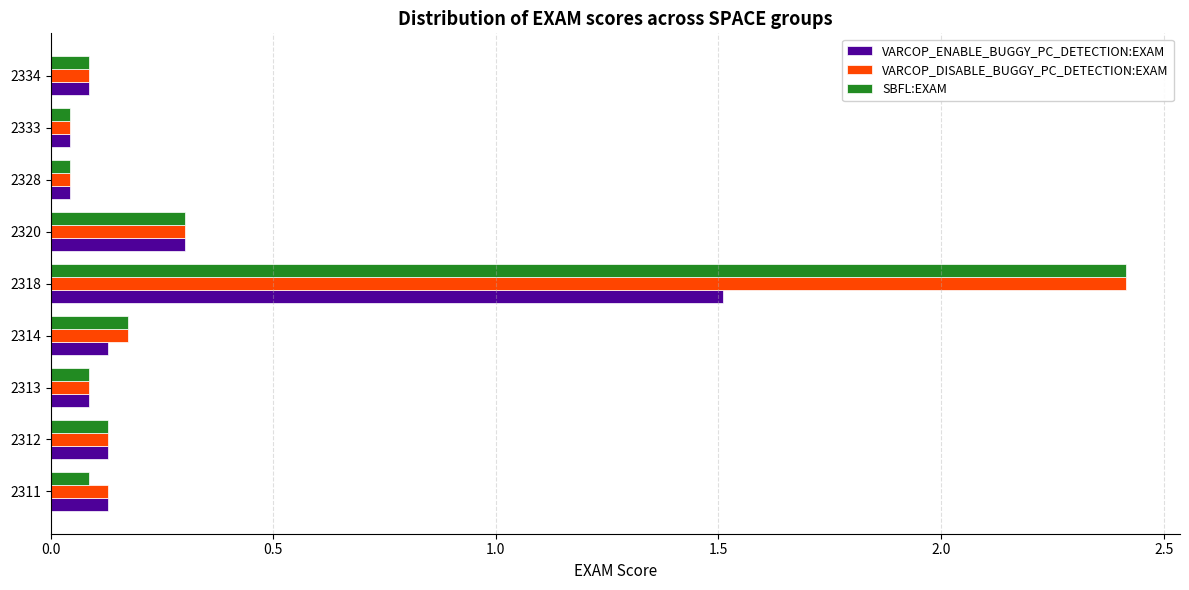

Is the value of VARCOP_ENABLE_BUGGY_PC_DETECTION:EXAM at 2318 greater than the value of VARCOP_DISABLE_BUGGY_PC_DETECTION:EXAM at 2311?

Yes